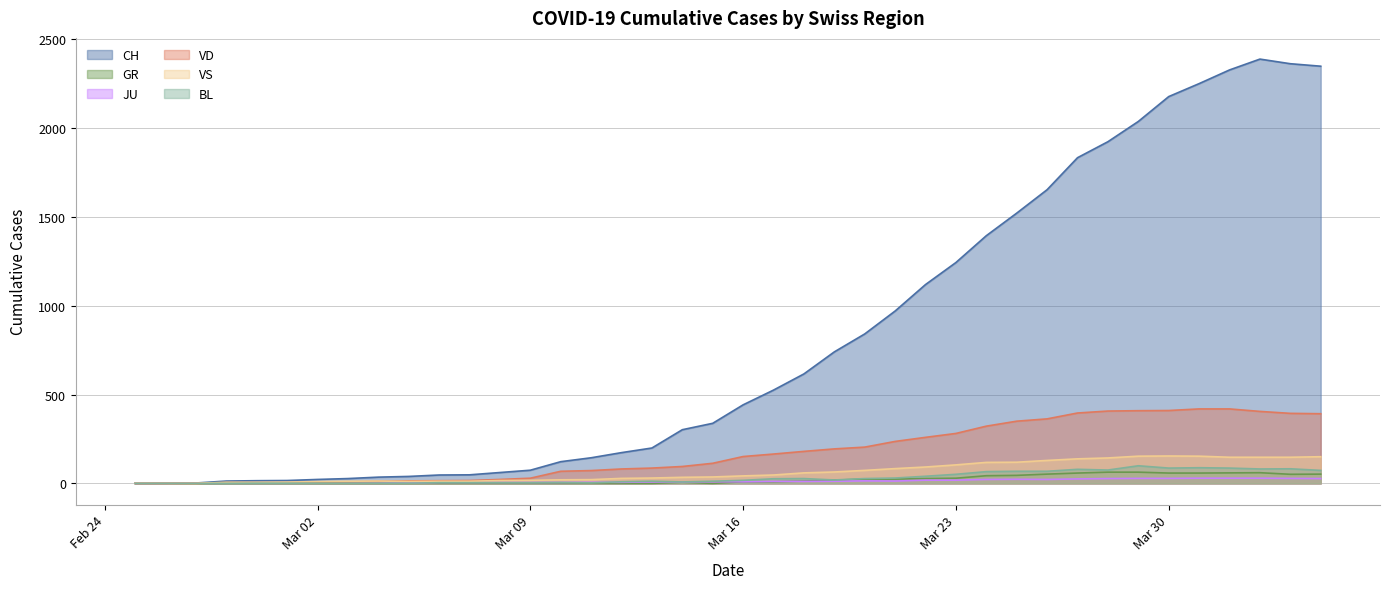

Which series has the largest total across all categories?

CH